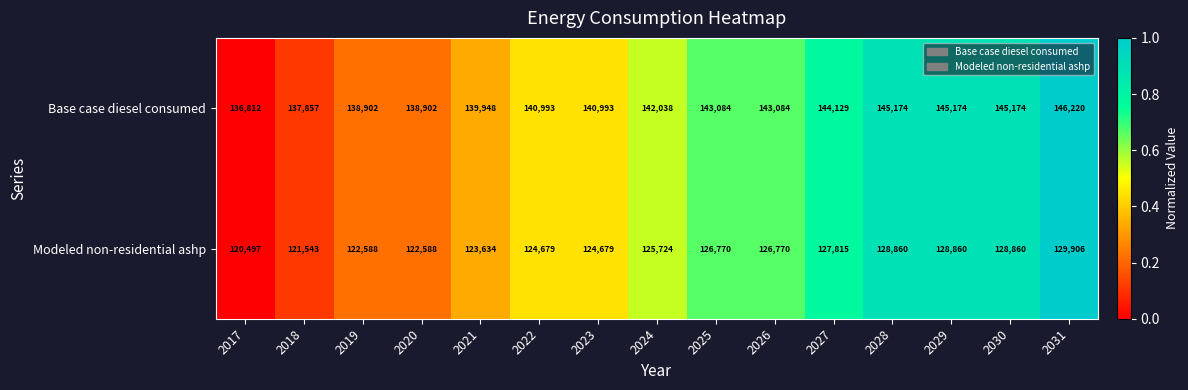

What is the approximate value of Modeled non-residential ashp at 2019, to the nearest 100?

122600